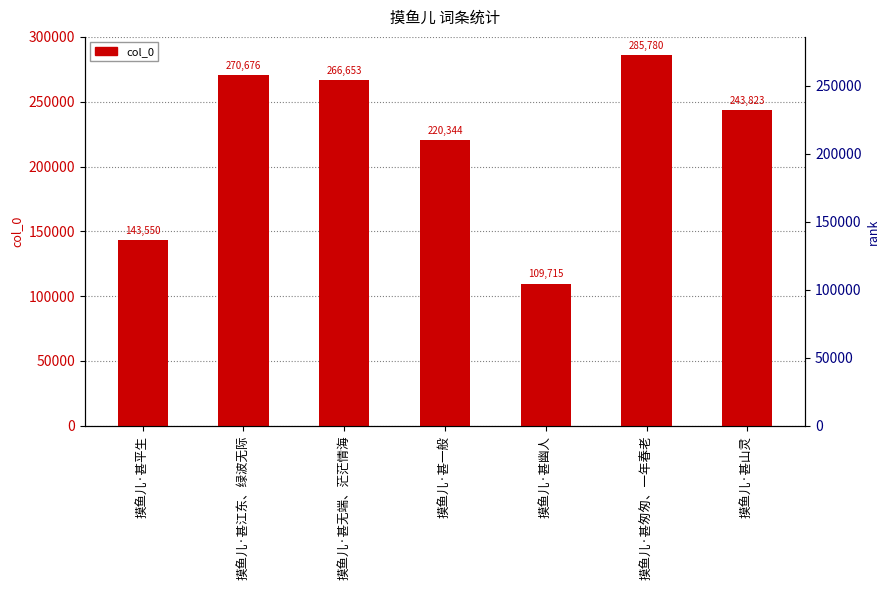

Which has a higher value, 摸鱼儿·甚江东、绿波无际 or 摸鱼儿·甚平生?

摸鱼儿·甚江东、绿波无际